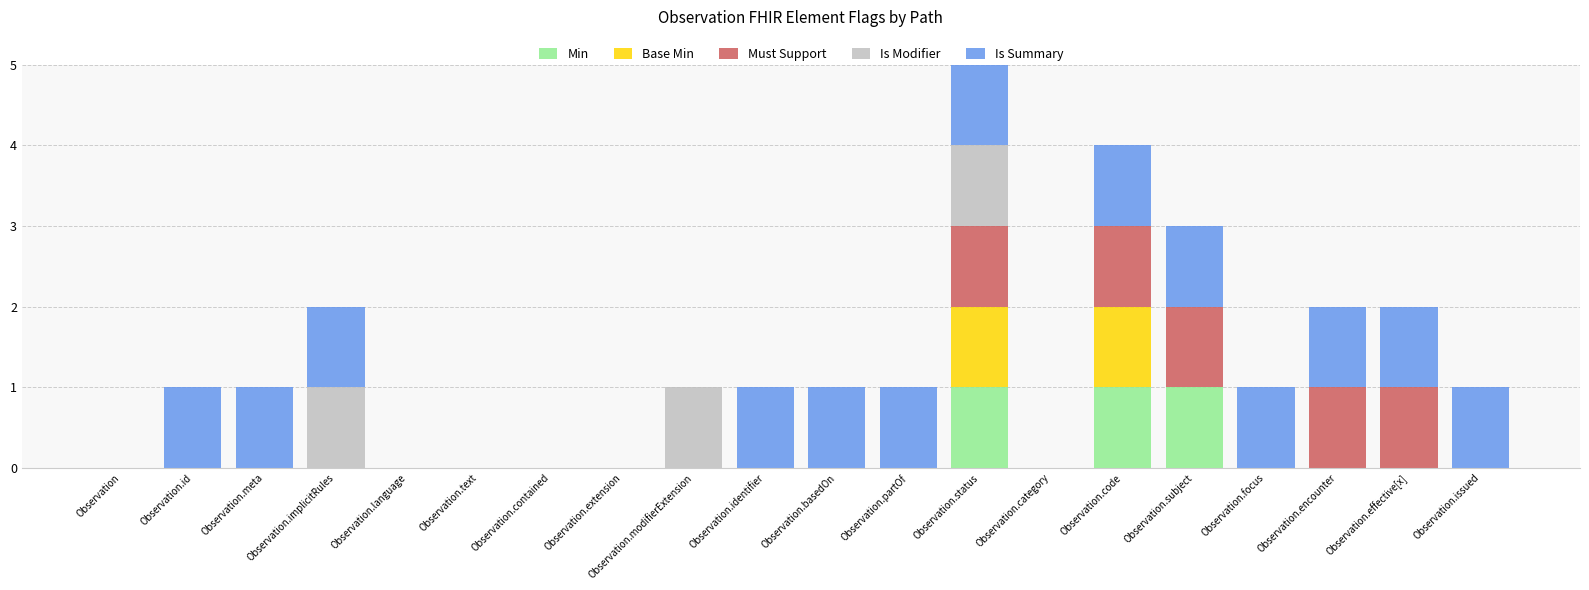

At which category is the sum across all series the highest?

Observation.status